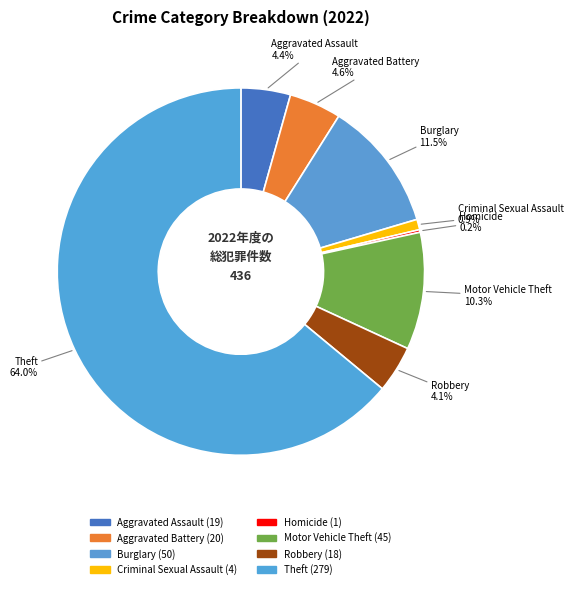

Which has a higher value, Criminal Sexual Assault or Aggravated Assault?

Aggravated Assault